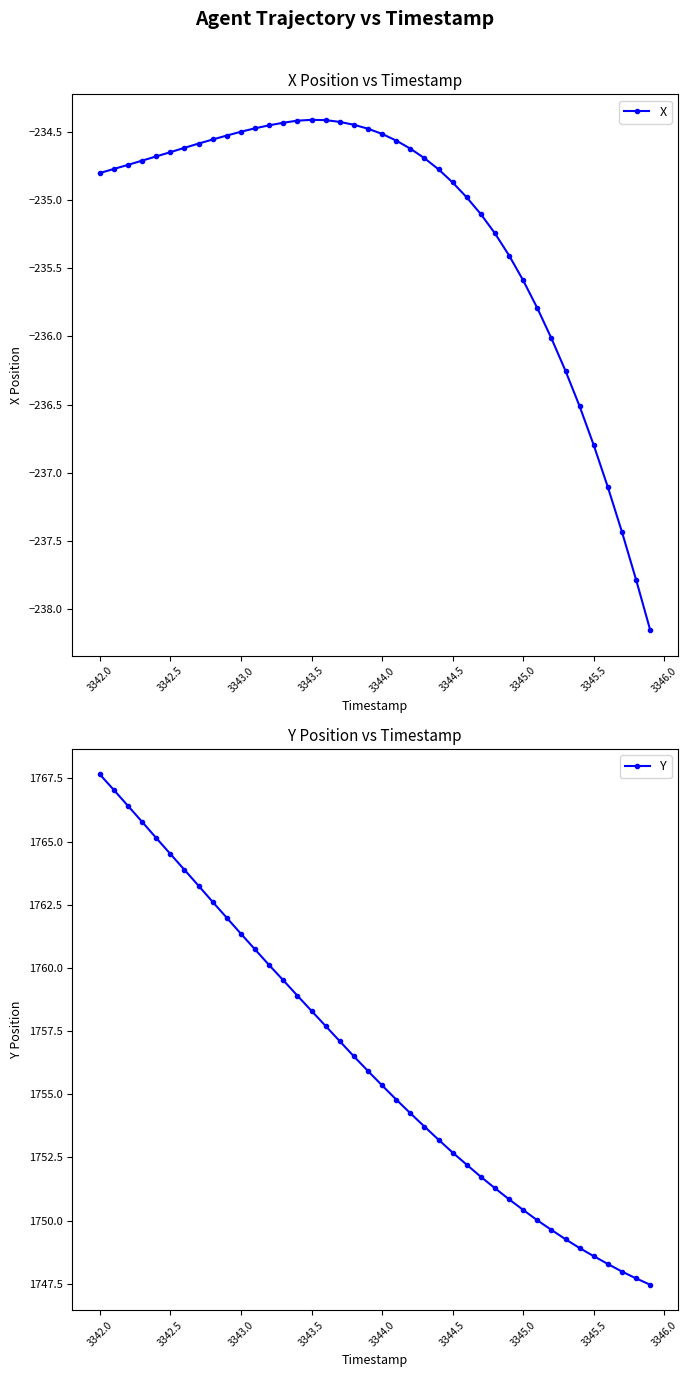

What is the maximum value for Y?

1767.7